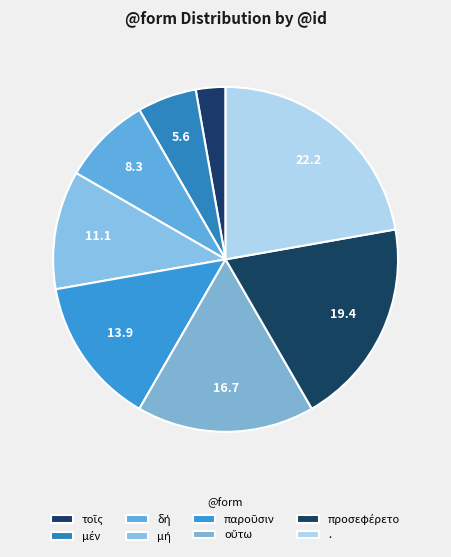

Which category has the biggest portion of the pie?

.